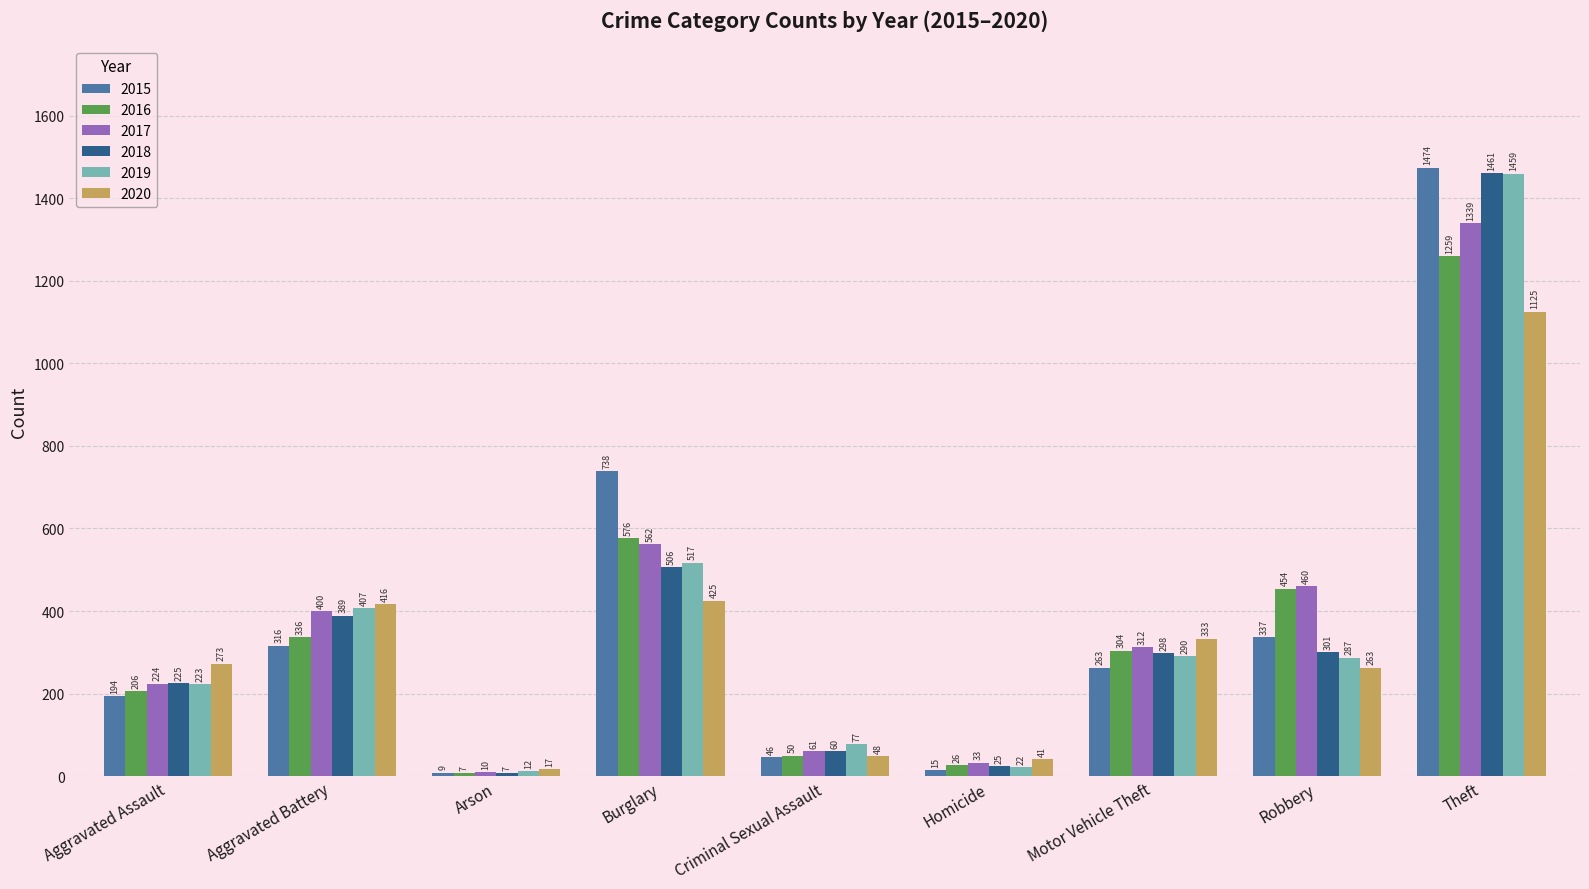

Does the chart contain stacked bars?

No